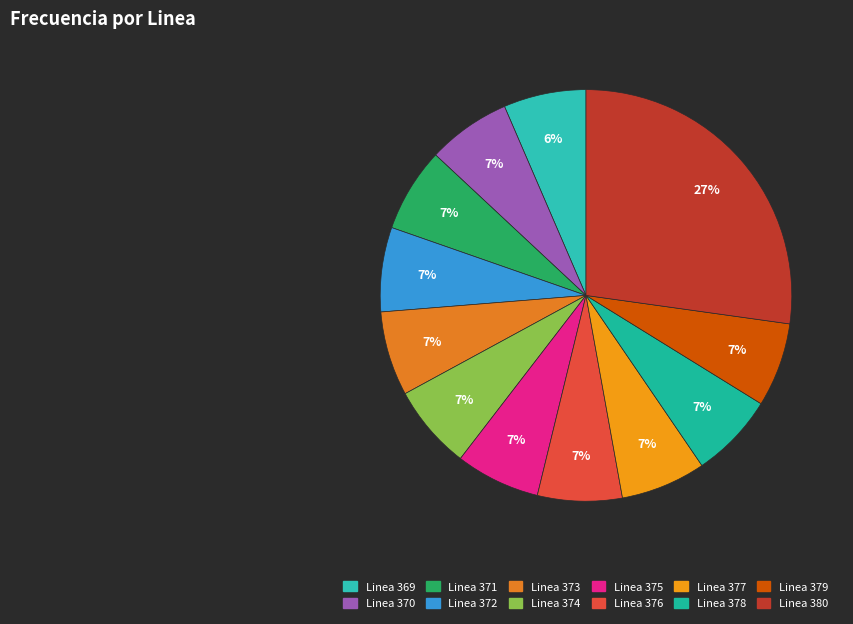

To the nearest percent, what is the average slice percentage?

8%